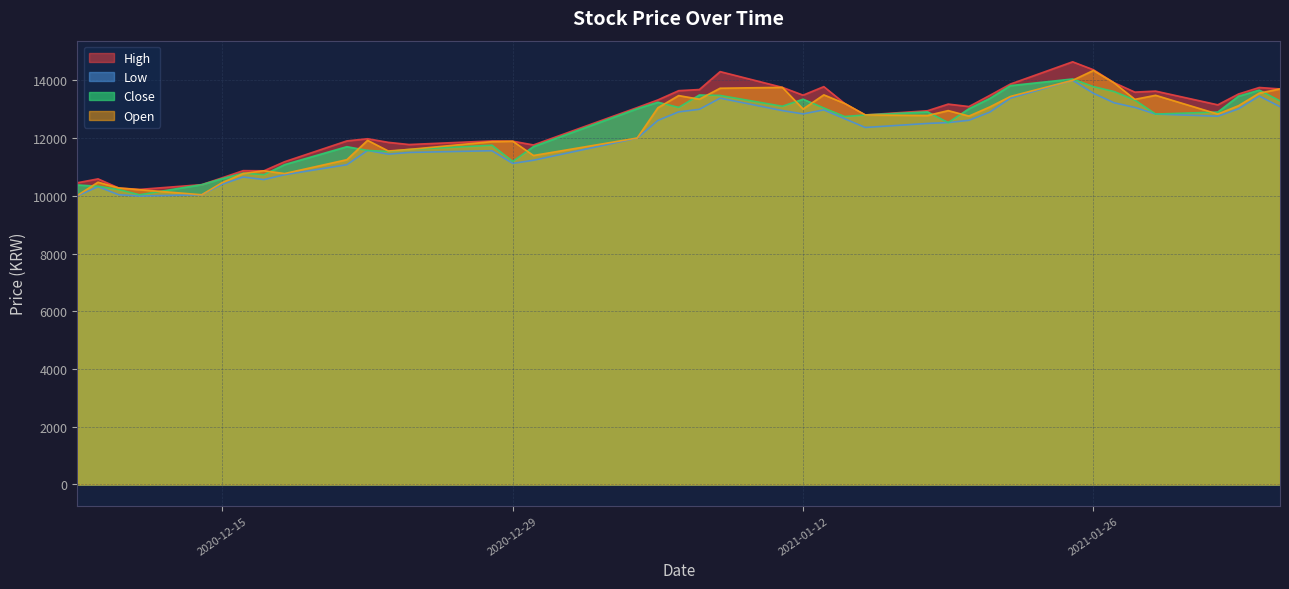

Reading right to left, what are all the values shown in this chart?

High: 2021-02-04=13700	2021-02-03=13750	2021-02-02=13525	2021-02-01=13150	2021-01-29=13625	2021-01-28=13590	2021-01-27=13915	2021-01-26=14365	2021-01-25=14640	2021-01-22=13870	2021-01-21=13475	2021-01-20=13090	2021-01-19=13175	2021-01-18=12945	2021-01-15=12800	2021-01-14=13200	2021-01-13=13780	2021-01-12=13485	2021-01-11=13755	2021-01-08=14300	2021-01-07=13680	2021-01-06=13640	2021-01-05=13320	2021-01-04=13055	2020-12-30=11760	2020-12-29=11890	2020-12-28=11900	2020-12-24=11775	2020-12-23=11850	2020-12-22=11975	2020-12-21=11900	2020-12-18=11180	2020-12-17=10865	2020-12-16=10870	2020-12-15=10625	2020-12-14=10385	2020-12-11=10220	2020-12-10=10270	2020-12-09=10585	2020-12-08=10450
Low: 2021-02-04=13085	2021-02-03=13455	2021-02-02=13010	2021-02-01=12755	2021-01-29=12830	2021-01-28=13060	2021-01-27=13220	2021-01-26=13550	2021-01-25=14000	2021-01-22=13380	2021-01-21=12895	2021-01-20=12615	2021-01-19=12535	2021-01-18=12505	2021-01-15=12365	2021-01-14=12670	2021-01-13=12975	2021-01-12=12835	2021-01-11=12950	2021-01-08=13380	2021-01-07=12995	2021-01-06=12905	2021-01-05=12610	2021-01-04=11995	2020-12-30=11230	2020-12-29=11120	2020-12-28=11560	2020-12-24=11500	2020-12-23=11440	2020-12-22=11570	2020-12-21=11075	2020-12-18=10730	2020-12-17=10560	2020-12-16=10650	2020-12-15=10400	2020-12-14=10035	2020-12-11=9990	2020-12-10=10035	2020-12-09=10315	2020-12-08=9995
Close: 2021-02-04=13285	2021-02-03=13660	2021-02-02=13450	2021-02-01=12900	2021-01-29=12830	2021-01-28=13315	2021-01-27=13610	2021-01-26=13780	2021-01-25=14045	2021-01-22=13815	2021-01-21=13370	2021-01-20=13015	2021-01-19=12535	2021-01-18=12905	2021-01-15=12800	2021-01-14=12745	2021-01-13=13040	2021-01-12=13345	2021-01-11=13100	2021-01-08=13475	2021-01-07=13490	2021-01-06=13060	2021-01-05=13240	2021-01-04=13015	2020-12-30=11705	2020-12-29=11190	2020-12-28=11750	2020-12-24=11605	2020-12-23=11535	2020-12-22=11570	2020-12-21=11700	2020-12-18=11080	2020-12-17=10730	2020-12-16=10785	2020-12-15=10595	2020-12-14=10385	2020-12-11=10035	2020-12-10=10215	2020-12-09=10330	2020-12-08=10375
Open: 2021-02-04=13700	2021-02-03=13555	2021-02-02=13120	2021-02-01=12830	2021-01-29=13480	2021-01-28=13340	2021-01-27=13910	2021-01-26=14340	2021-01-25=14000	2021-01-22=13440	2021-01-21=13075	2021-01-20=12760	2021-01-19=12950	2021-01-18=12780	2021-01-15=12800	2021-01-14=13200	2021-01-13=13495	2021-01-12=13005	2021-01-11=13755	2021-01-08=13725	2021-01-07=13345	2021-01-06=13470	2021-01-05=13050	2021-01-04=12000	2020-12-30=11395	2020-12-29=11890	2020-12-28=11875	2020-12-24=11605	2020-12-23=11550	2020-12-22=11920	2020-12-21=11250	2020-12-18=10770	2020-12-17=10865	2020-12-16=10770	2020-12-15=10460	2020-12-14=10035	2020-12-11=10210	2020-12-10=10270	2020-12-09=10470	2020-12-08=10010